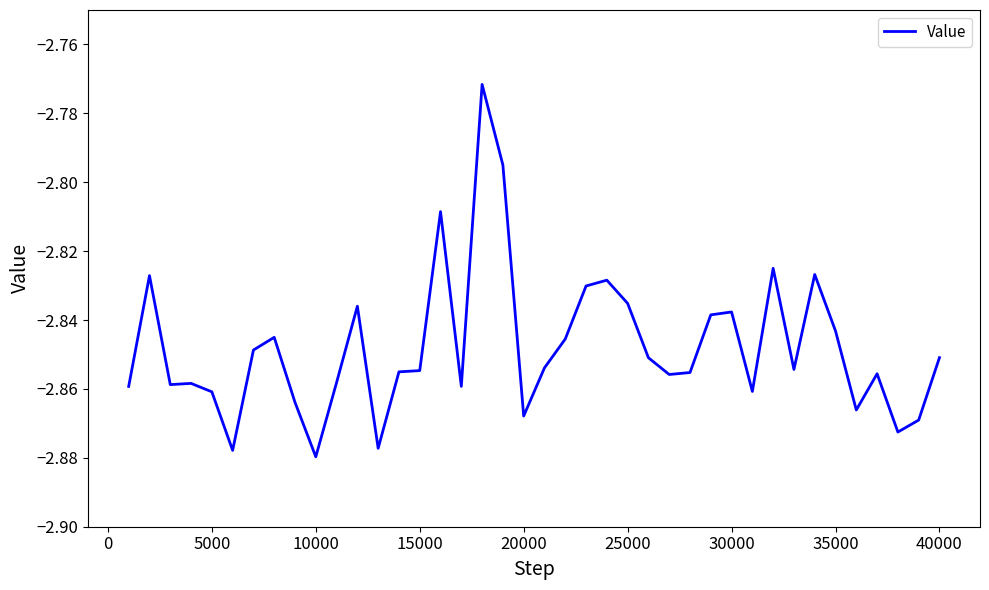

The value at 30000 is -1.7. True or false?

False